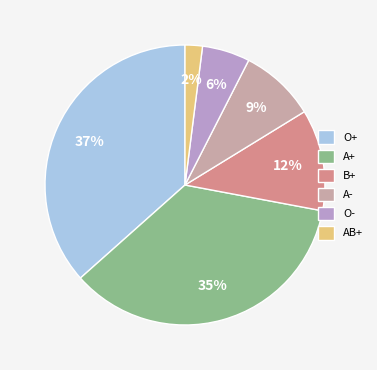

What percentage is the AB+ slice, to the nearest percent?

2%